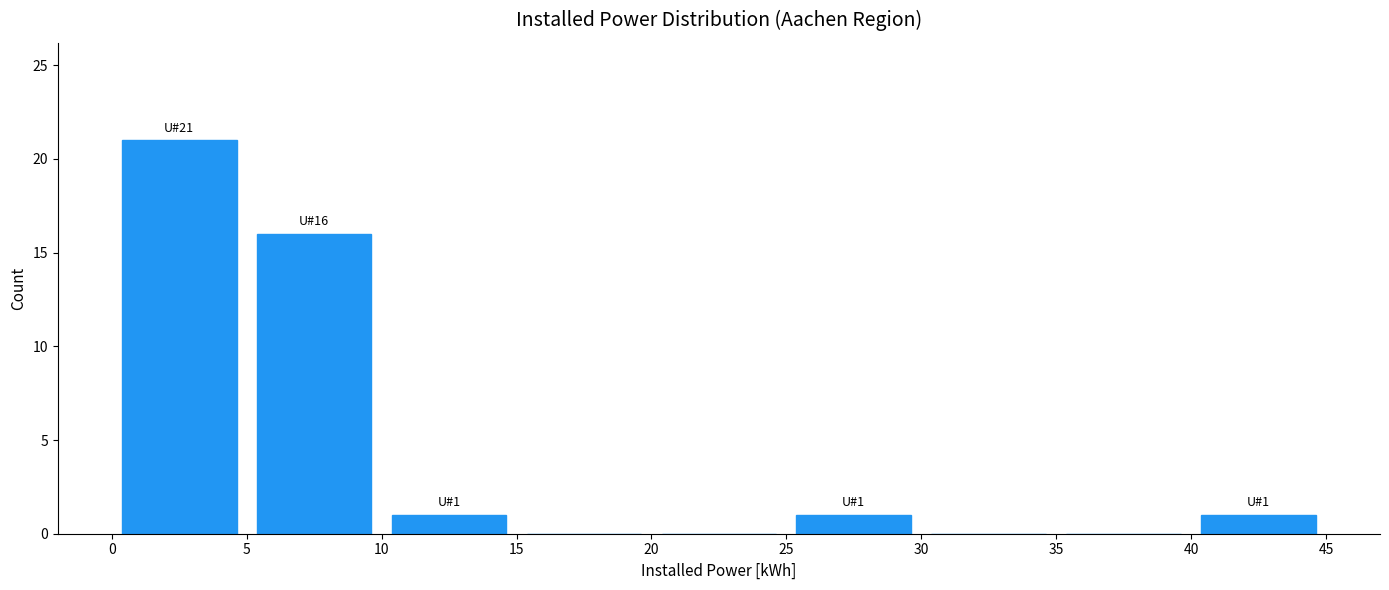

Over which range of the x-axis is the bar tallest?

0 to 5